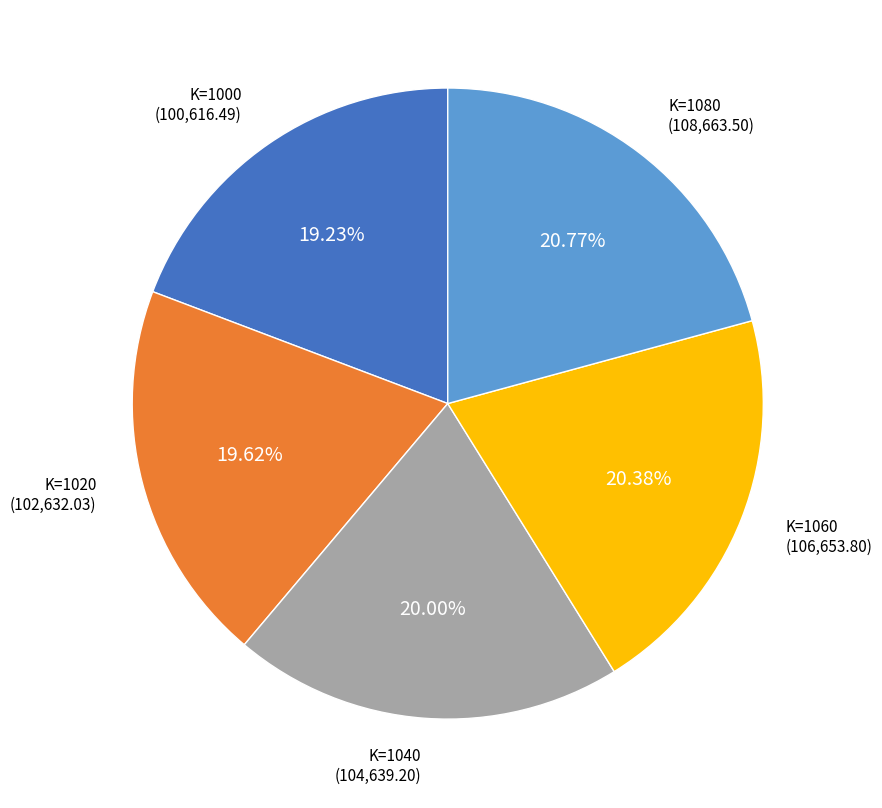

Do K=1080 and K=1000 together represent more than half of the pie?

No